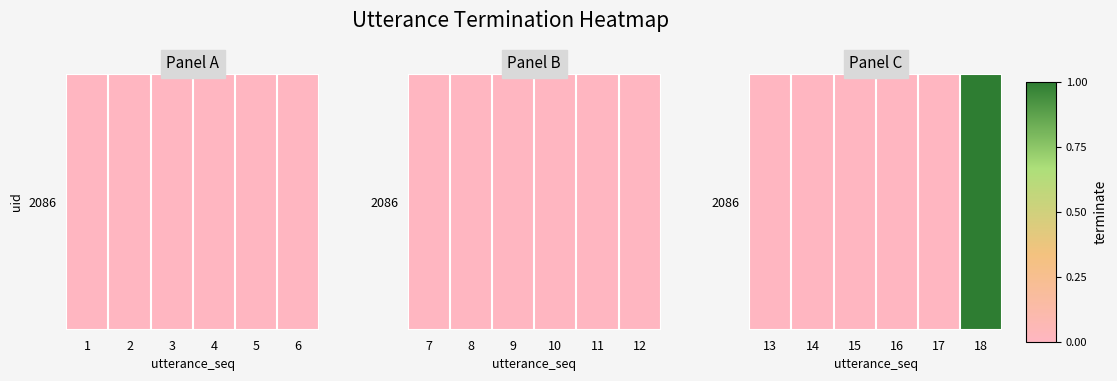

Between 16 and 18, which is larger?

18